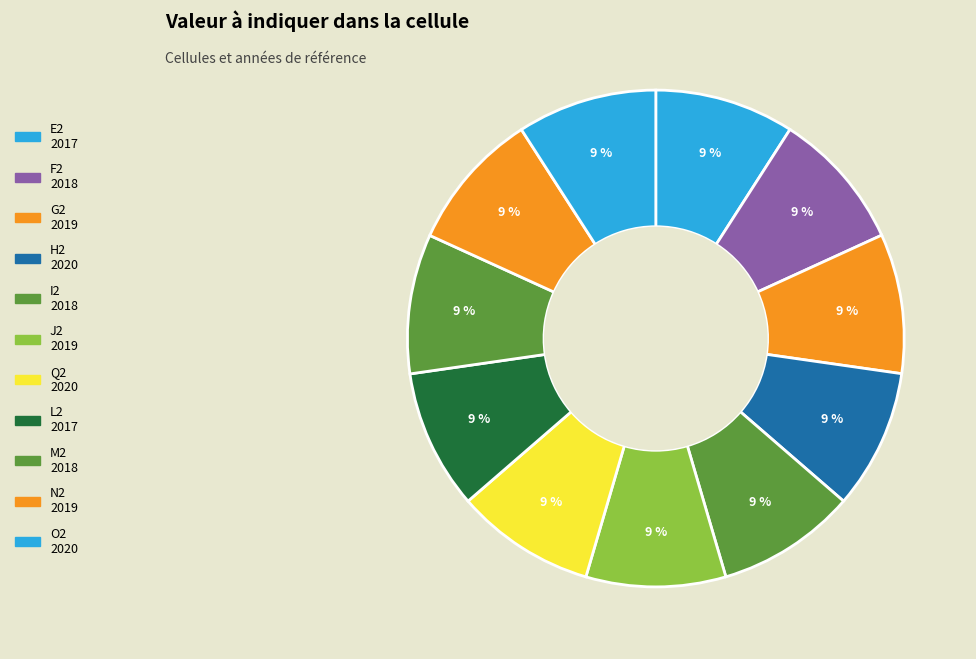

Is there a majority slice in this chart?

No